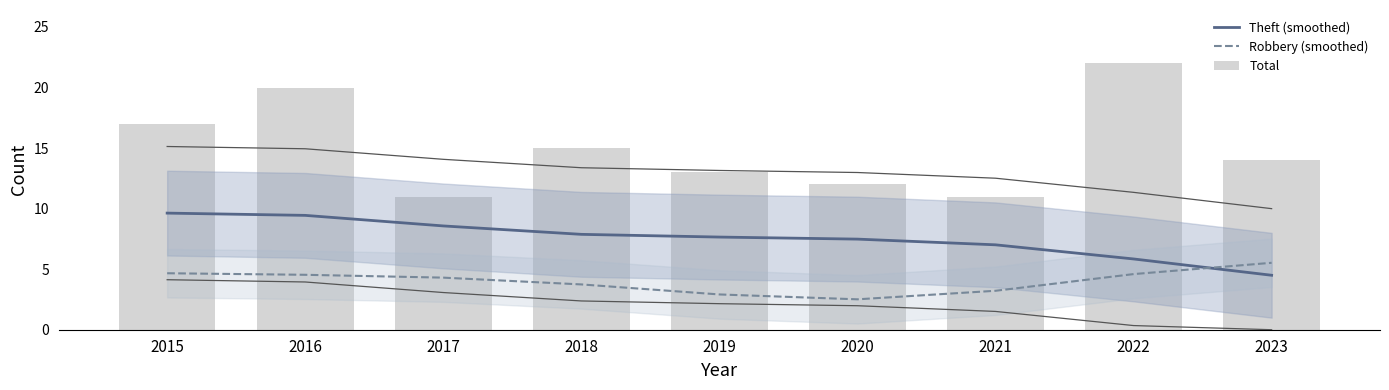

What is the difference between the highest and lowest values at 2019?

10.1